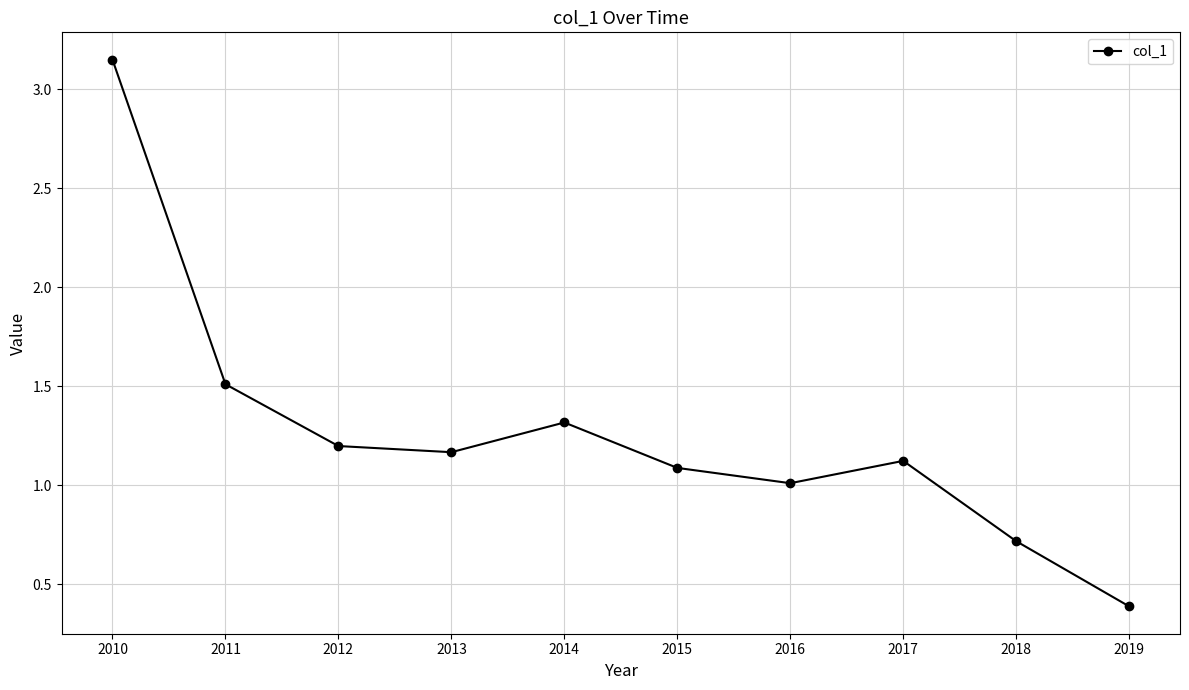

What is the value of the 2nd point from the left?

1.5